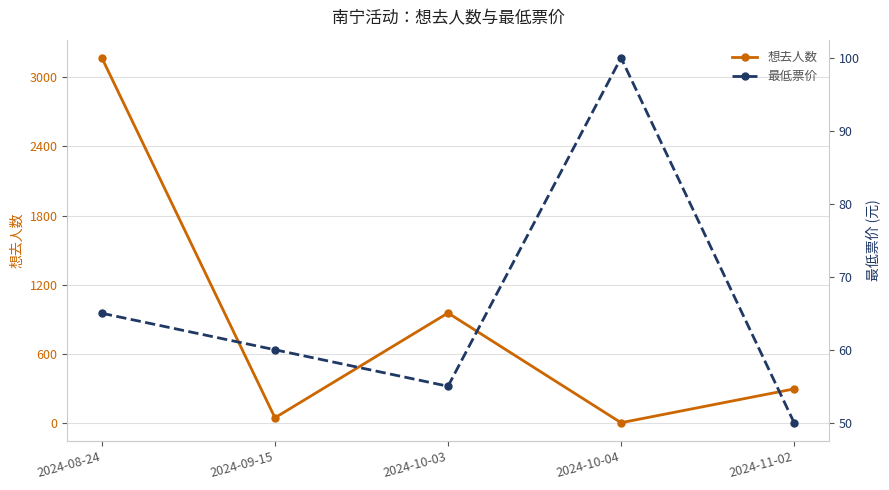

True or false: 最低票价 has a value of 136 at 2024-10-04.

False